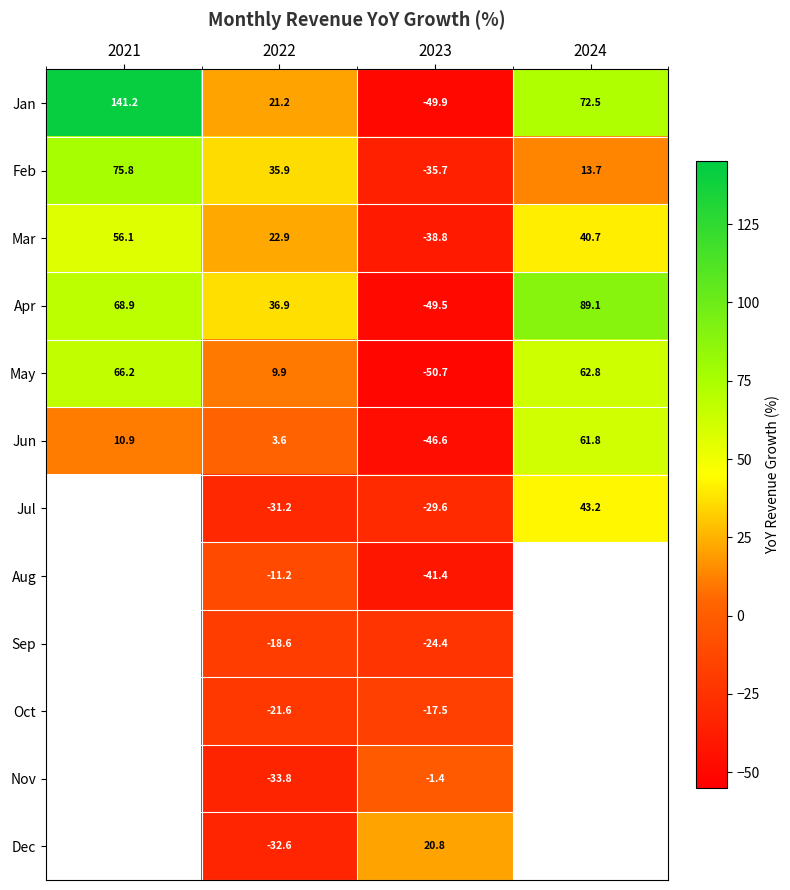

At how many categories does at least one series exceed -41?

4